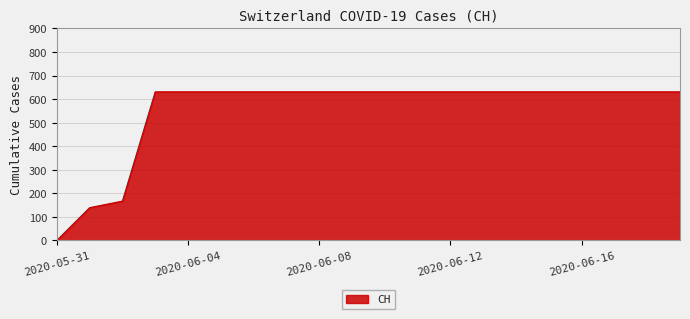

What is the difference between the maximum and minimum values?

631